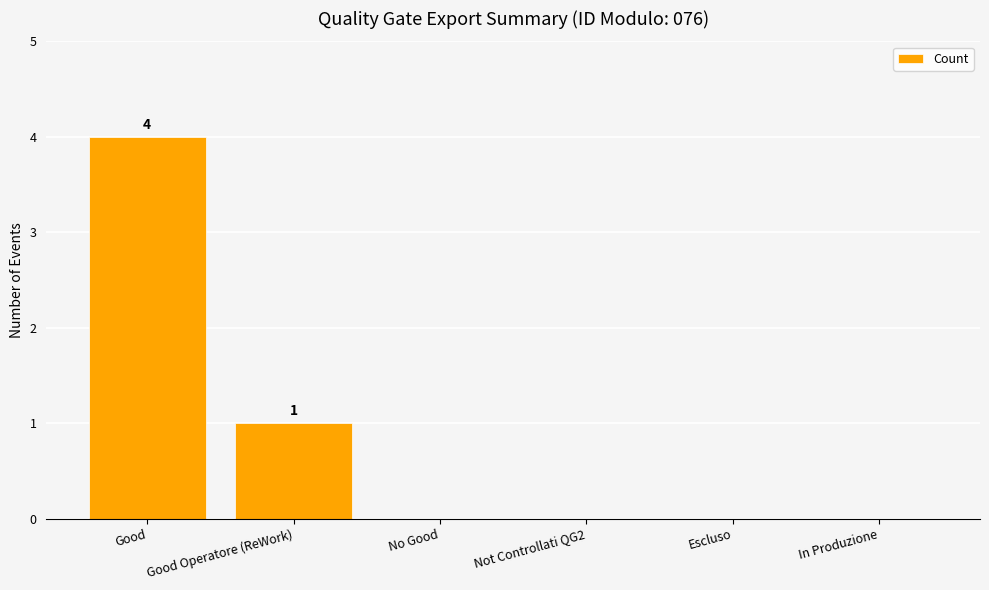

At which category does the chart reach its peak across all series?

Good